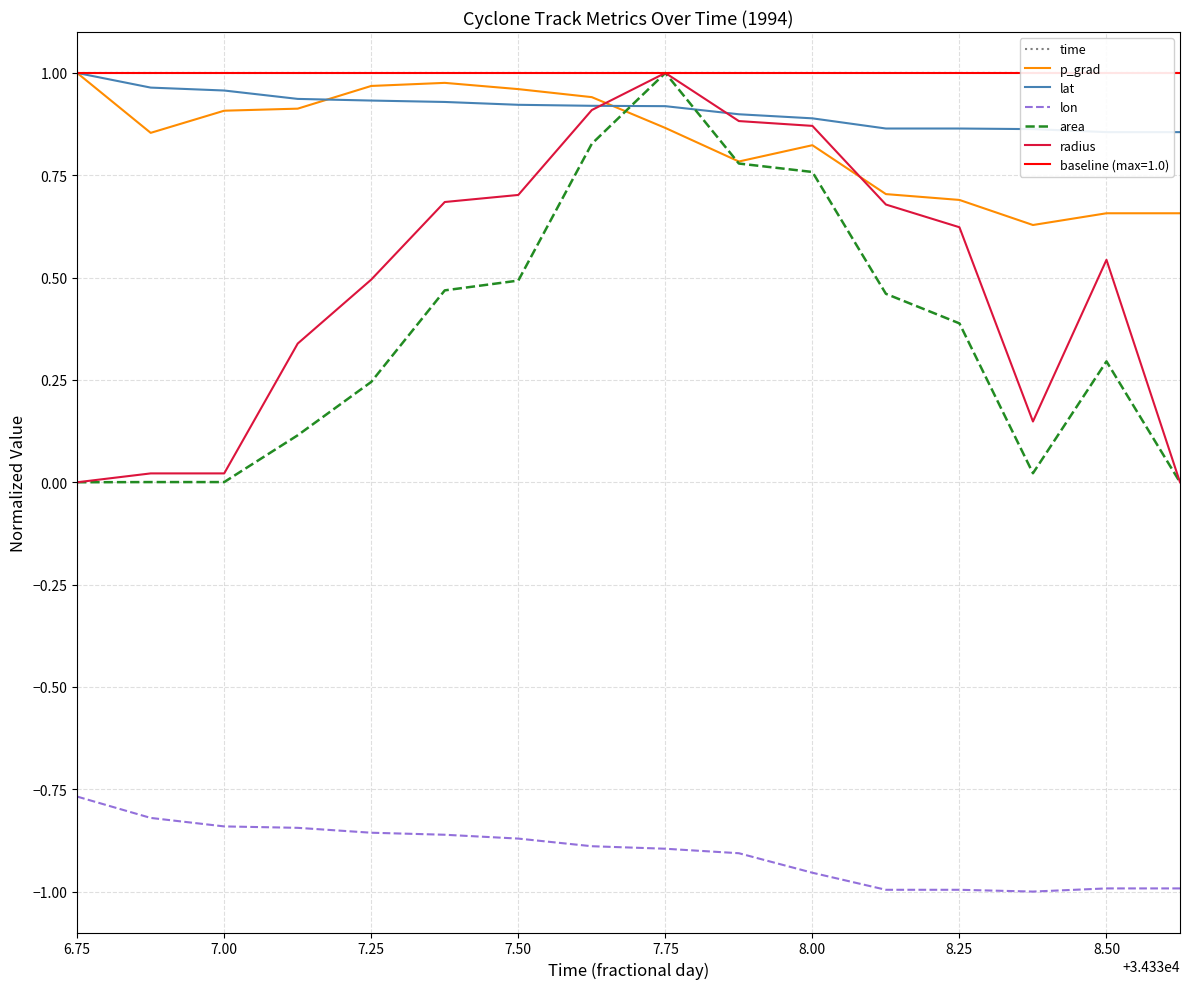

Is this an area chart (filled region under the line)?

No